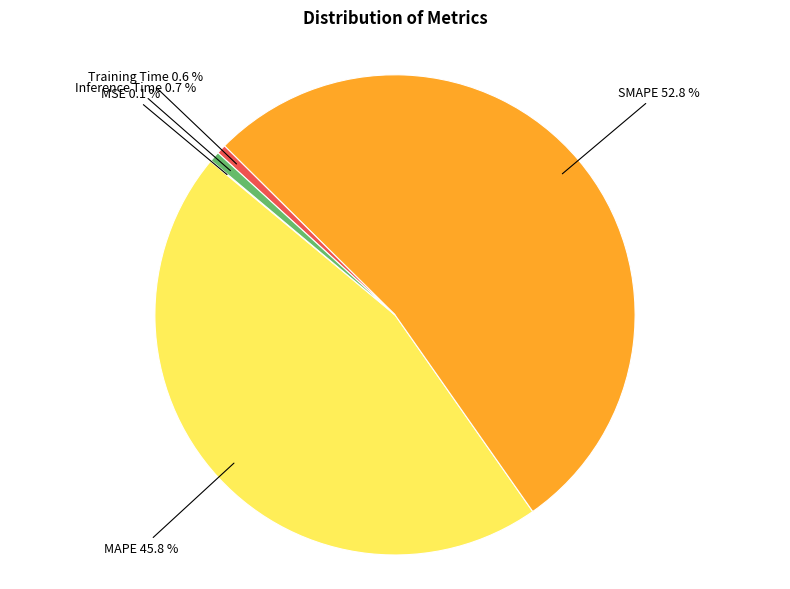

Does any single category account for the majority?

Yes